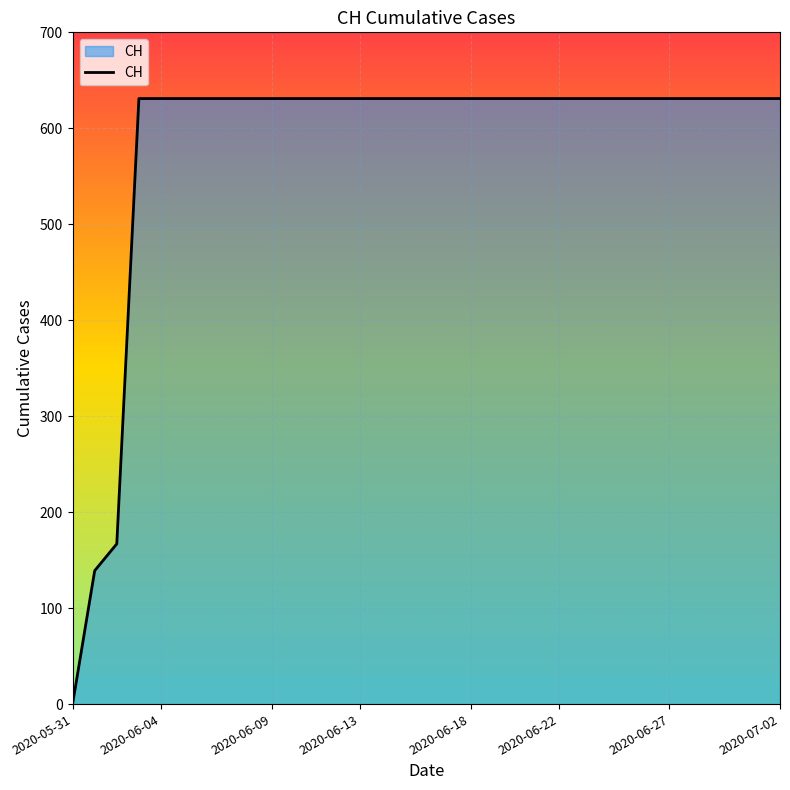

What is the maximum value shown in the chart?

631